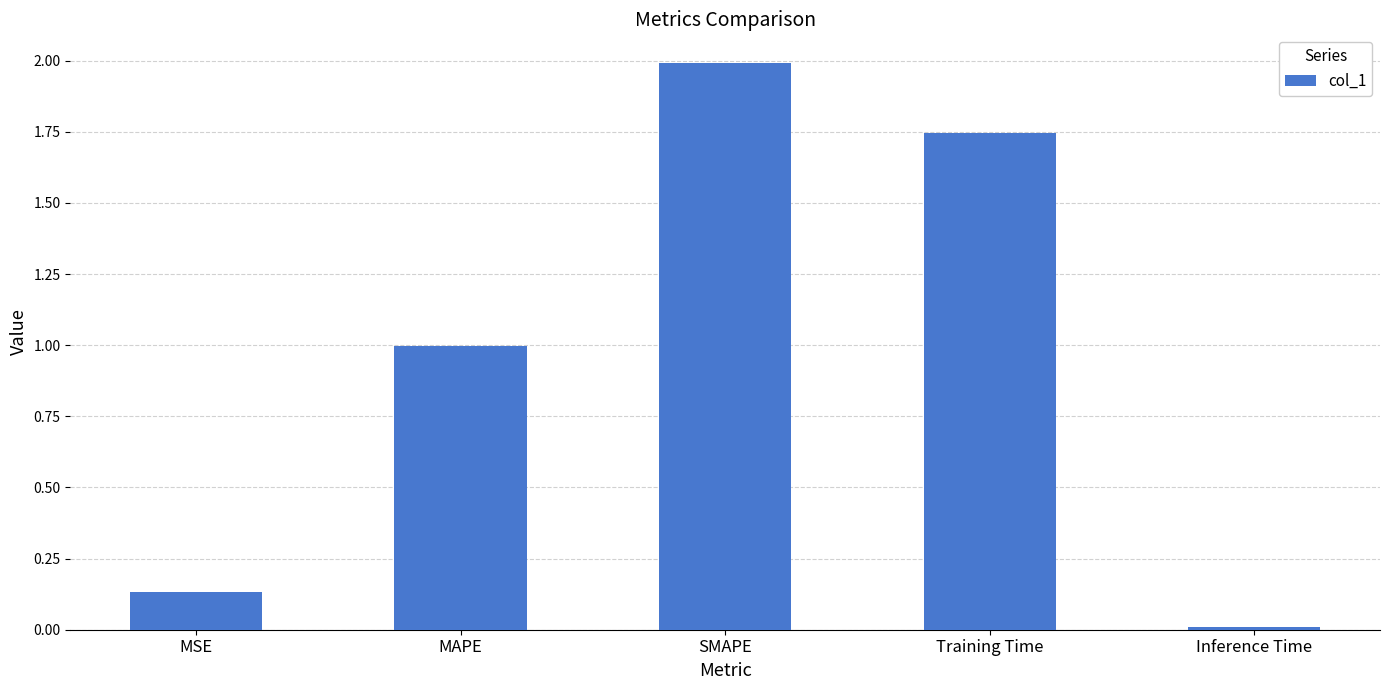

What is the change in value from MSE to Training Time?

+1.6